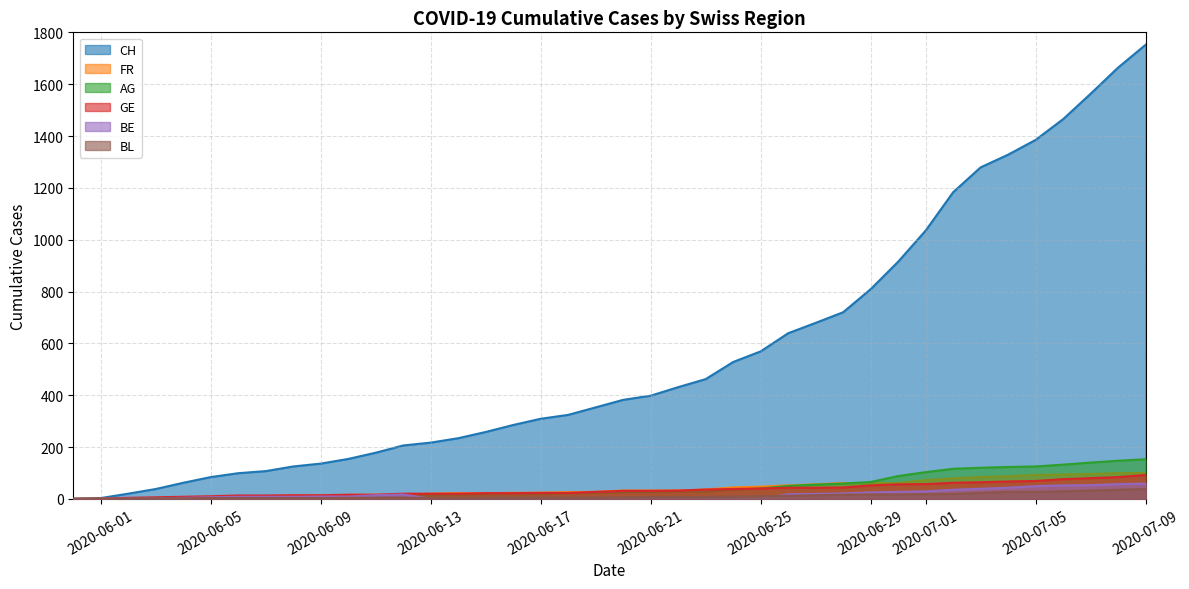

Is it true that AG equals 7 at 2020-06-09?

True